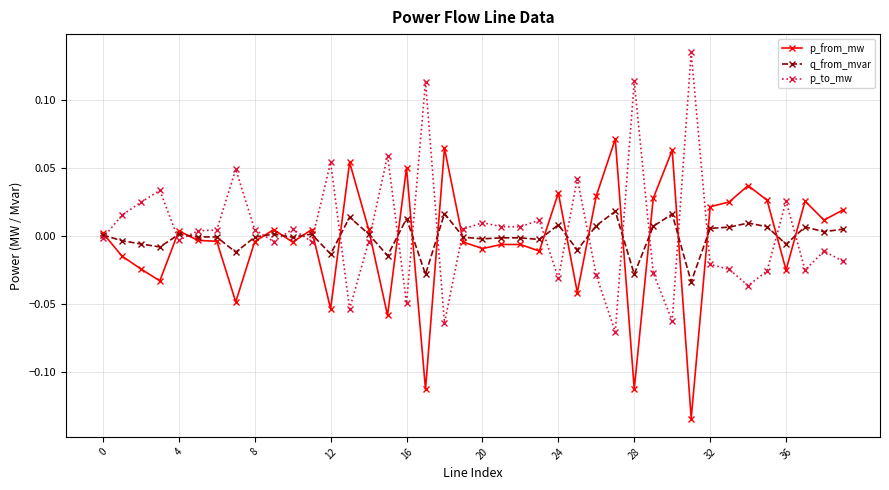

In q_from_mvar, how many points are higher than both neighbors (excluding endpoints)?

12